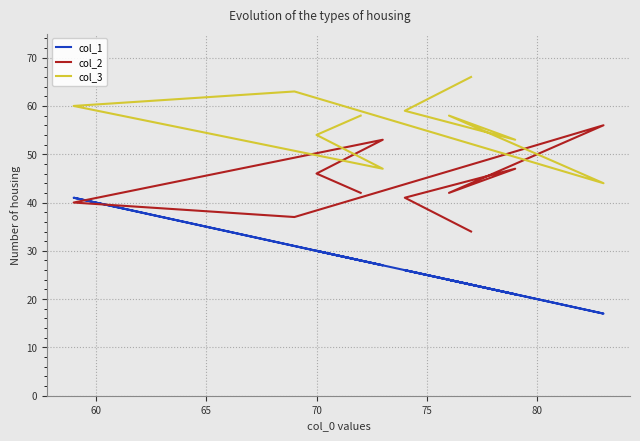

Reading right to left, list all the values displayed in this chart.

col_1: 28	30	27	41	31	17	24	21	26	23
col_2: 42	46	53	40	37	56	42	47	41	34
col_3: 58	54	47	60	63	44	58	53	59	66